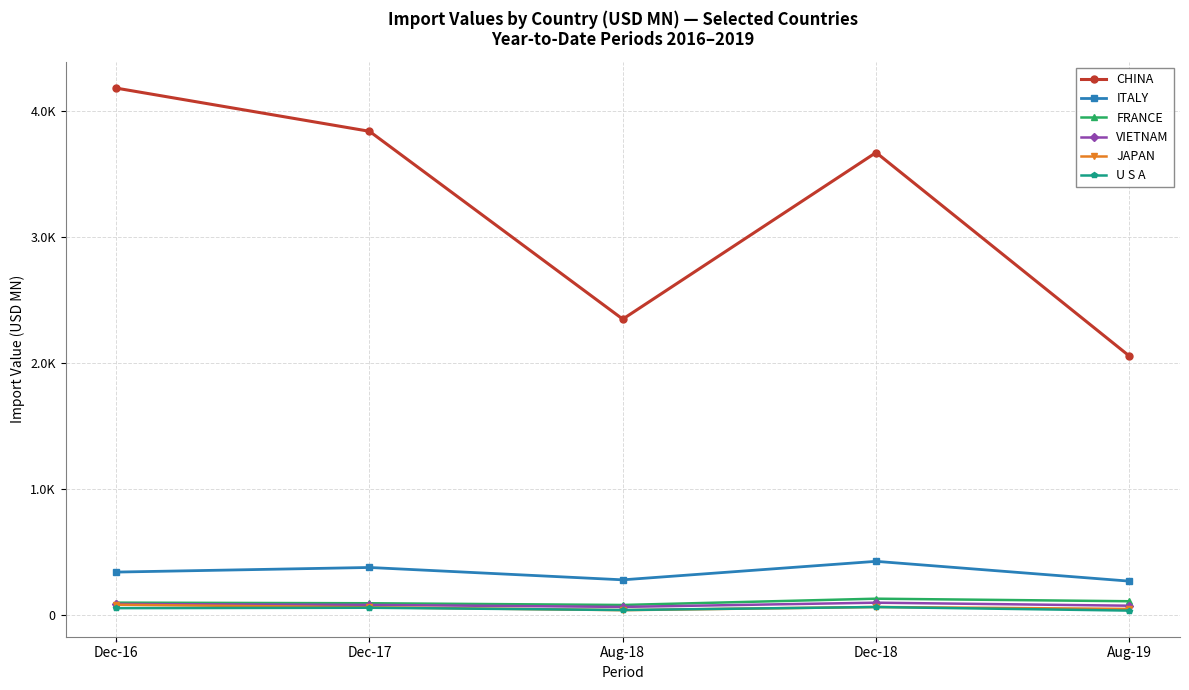

True or false: ITALY and CHINA intersect in this chart.

False